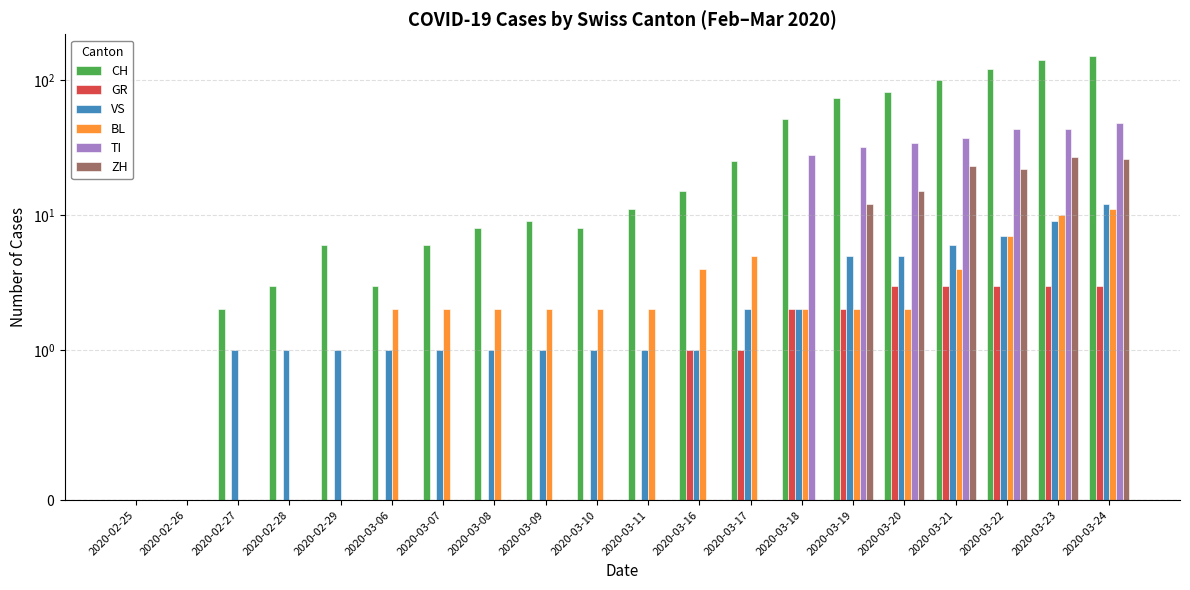

Rank the series by their maximum value, from highest to lowest.

CH, TI, ZH, VS, BL, GR